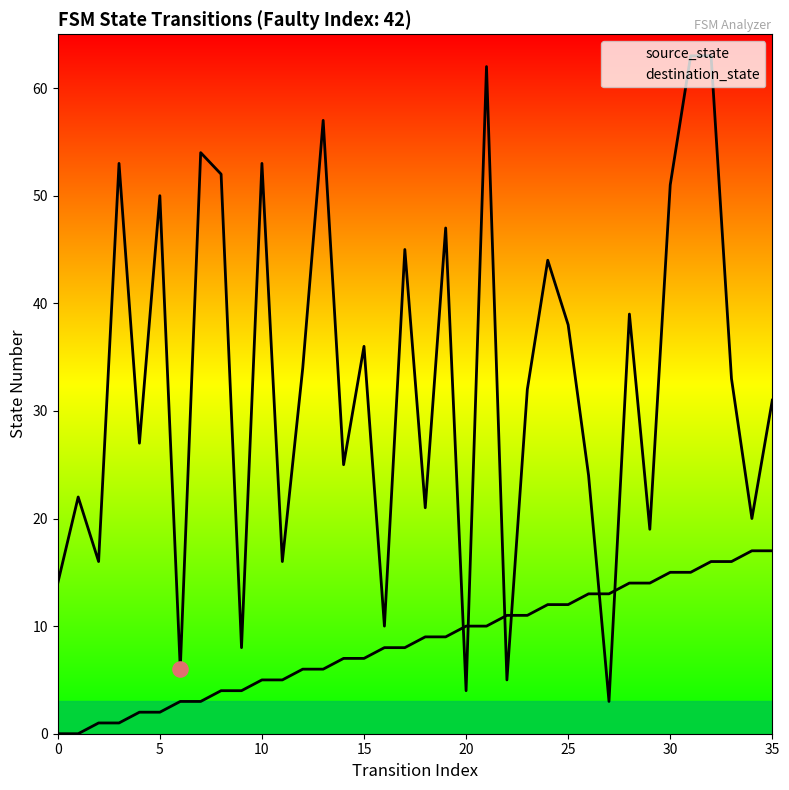

At how many categories does at least one series exceed 6?

35